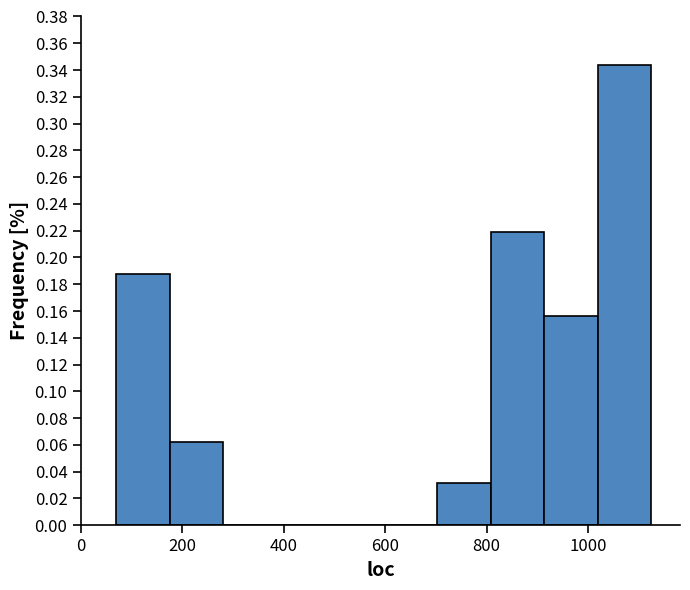

Reading left to right, transcribe this chart: for each bar, give the range it covers on the x-axis and its height. Neither the bar edges nor the heights are printed on the chart, so give them approximately, as read against the axes.

80 to 180: 0.188
180 to 280: 0.062
280 to 380: 0
380 to 500: 0
500 to 600: 0
600 to 700: 0
700 to 800: 0.032
800 to 920: 0.218
920 to 1020: 0.156
1020 to 1120: 0.344